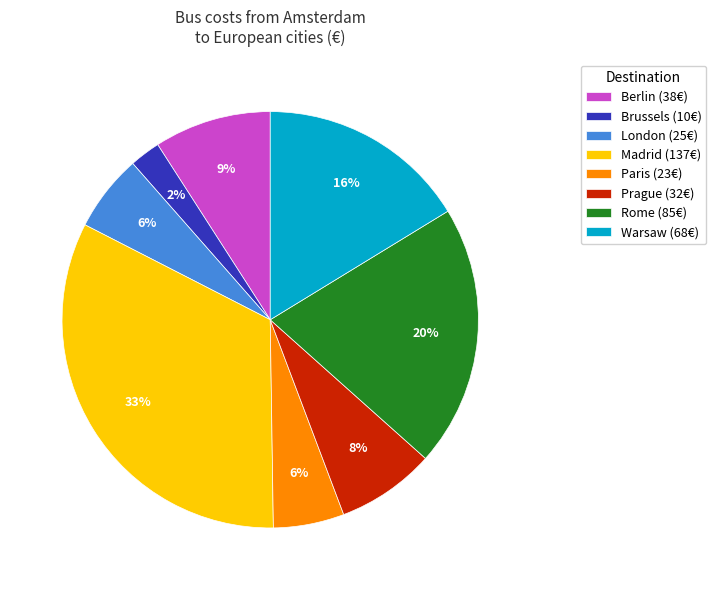

Which category has the smallest portion of the pie?

Brussels